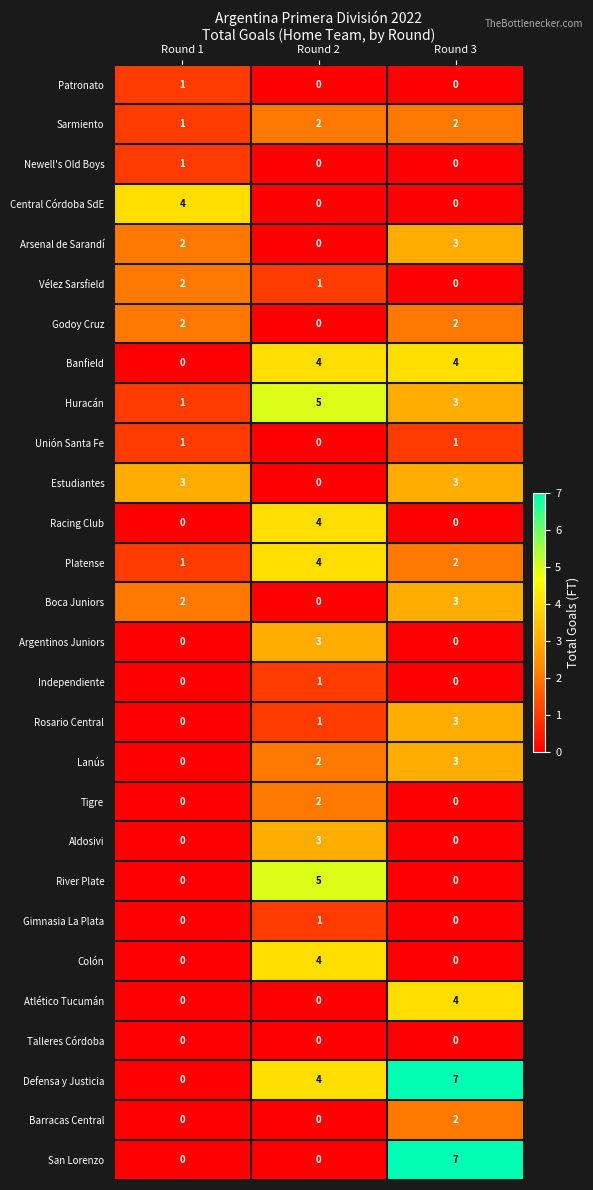

Which series changed the most between Round 1 and Round 2?

River Plate